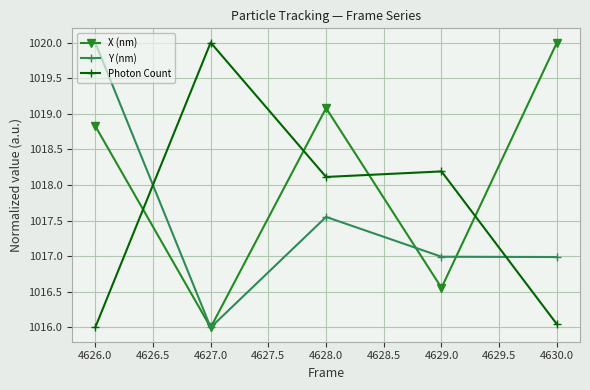

What is the label of the 2nd point from the left?

4627.0